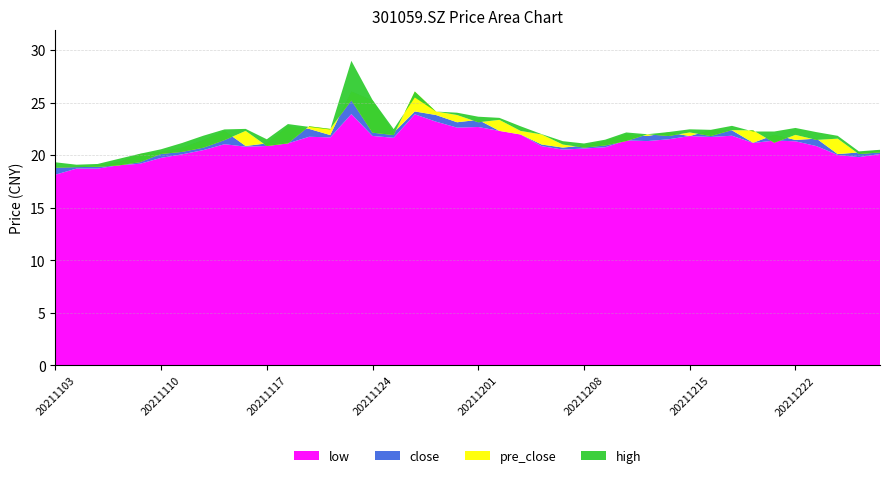

Reading left to right, transcribe all the data shown in this chart.

close: 20211103=18.9	20211104=18.9	20211105=19.0	20211108=19.3	20211109=20.1	20211110=20.3	20211111=20.7	20211112=21.4	20211115=22.3	20211116=20.9	20211117=21.1	20211118=22.7	20211119=22.5	20211122=21.9	20211123=26.1	20211124=25.2	20211125=22.1	20211126=24.1	20211129=23.8	20211130=23.1	20211201=23.4	20211202=22.3	20211203=22.0	20211206=21.0	20211207=20.7	20211208=20.9	20211209=21.3	20211210=22.0	20211213=21.8	20211214=22.1	20211215=21.8	20211216=22.4	20211217=22.4	20211220=21.2	20211221=21.9	20211222=21.4	20211223=21.6	20211224=20.1	20211227=20.2	20211228=20.4
high: 20211103=19.3	20211104=19.1	20211105=19.1	20211108=19.6	20211109=20.1	20211110=20.6	20211111=21.1	20211112=21.8	20211115=22.4	20211116=22.5	20211117=21.5	20211118=22.9	20211119=22.7	20211122=22.4	20211123=29.0	20211124=25.2	20211125=22.5	20211126=25.5	20211129=24.1	20211130=24.0	20211201=23.6	20211202=23.5	20211203=22.7	20211206=22.0	20211207=21.3	20211208=21.1	20211209=21.5	20211210=22.1	20211213=22.0	20211214=22.2	20211215=22.4	20211216=22.4	20211217=22.8	20211220=22.2	20211221=22.2	20211222=22.6	20211223=22.2	20211224=21.8	20211227=20.4	20211228=20.5
pre_close: 20211103=18.8	20211104=18.9	20211105=18.9	20211108=19.0	20211109=19.3	20211110=20.1	20211111=20.3	20211112=20.7	20211115=21.4	20211116=22.3	20211117=20.9	20211118=21.1	20211119=22.7	20211122=22.5	20211123=25.2	20211124=22.1	20211125=21.9	20211126=26.1	20211129=24.1	20211130=23.8	20211201=23.1	20211202=23.4	20211203=22.3	20211206=22.0	20211207=21.0	20211208=20.7	20211209=20.9	20211210=21.3	20211213=22.0	20211214=21.8	20211215=22.1	20211216=21.8	20211217=22.4	20211220=22.4	20211221=21.2	20211222=21.9	20211223=21.4	20211224=21.6	20211227=20.1	20211228=20.2
low: 20211103=18.1	20211104=18.7	20211105=18.7	20211108=19.0	20211109=19.2	20211110=19.7	20211111=20.1	20211112=20.5	20211115=21.0	20211116=20.8	20211117=20.9	20211118=21.1	20211119=21.7	20211122=21.7	20211123=23.9	20211124=21.8	20211125=21.6	20211126=23.9	20211129=23.2	20211130=22.6	20211201=22.7	20211202=22.3	20211203=21.9	20211206=20.9	20211207=20.5	20211208=20.6	20211209=20.7	20211210=21.4	20211213=21.3	20211214=21.5	20211215=21.8	20211216=21.7	20211217=21.8	20211220=21.1	20211221=21.4	20211222=21.3	20211223=20.9	20211224=20.0	20211227=19.8	20211228=20.1